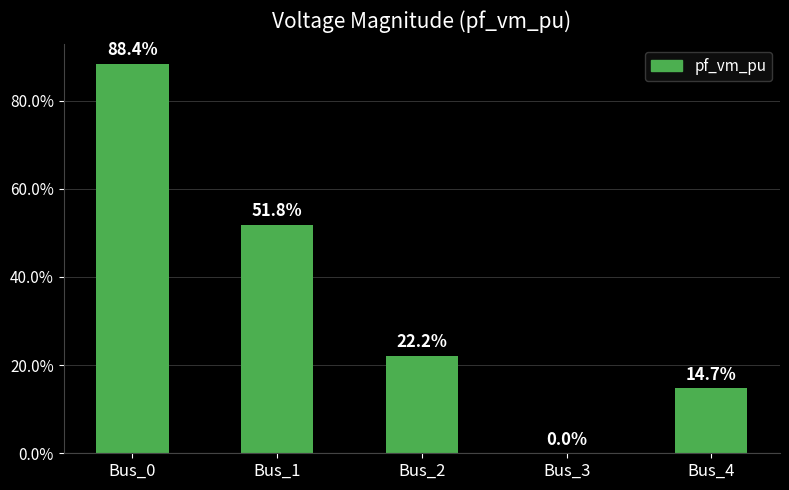

Where is the data nearest to the value 0?

Bus_3